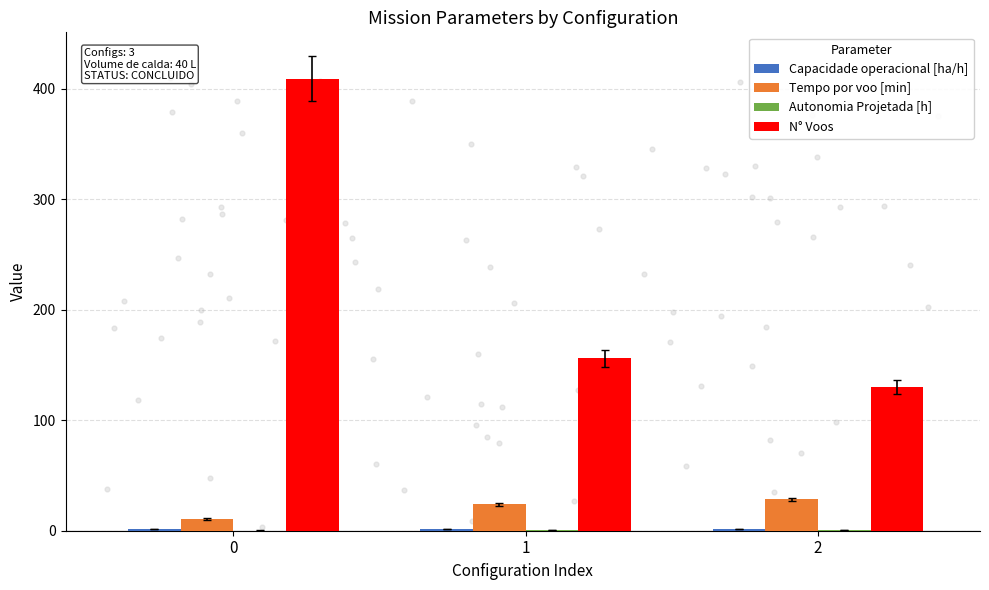

Which series has the widest spread of Y values?

N° Voos